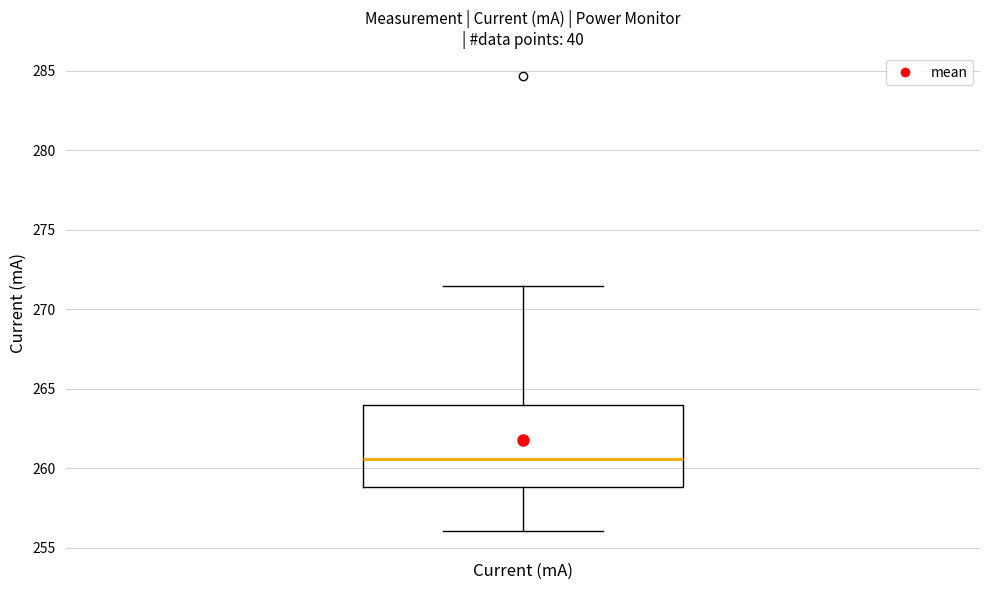

Read this box plot against the y-axis: the position of the median line, the range covered by the box, and the ends of both whiskers. The values are not printed on the chart, so give them approximately, as read against the axis.

median 260.5, box 259.0 to 264.0, whiskers 256.0 to 271.5